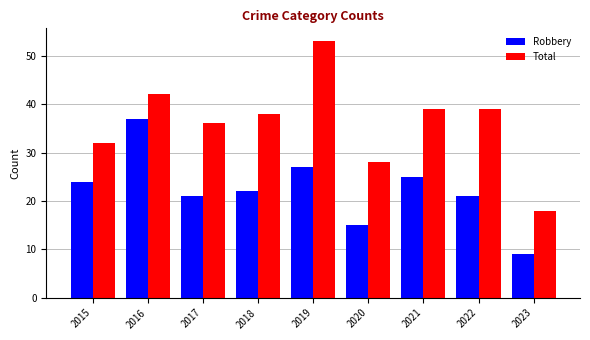

At 2017, list the series in order from smallest to largest.

Robbery, Total